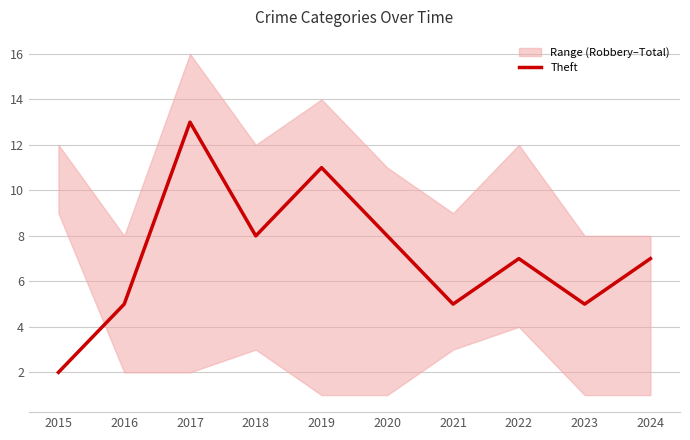

List the labels in order of value, largest first.

2017, 2019, 2018, 2020, 2022, 2024, 2016, 2021, 2023, 2015